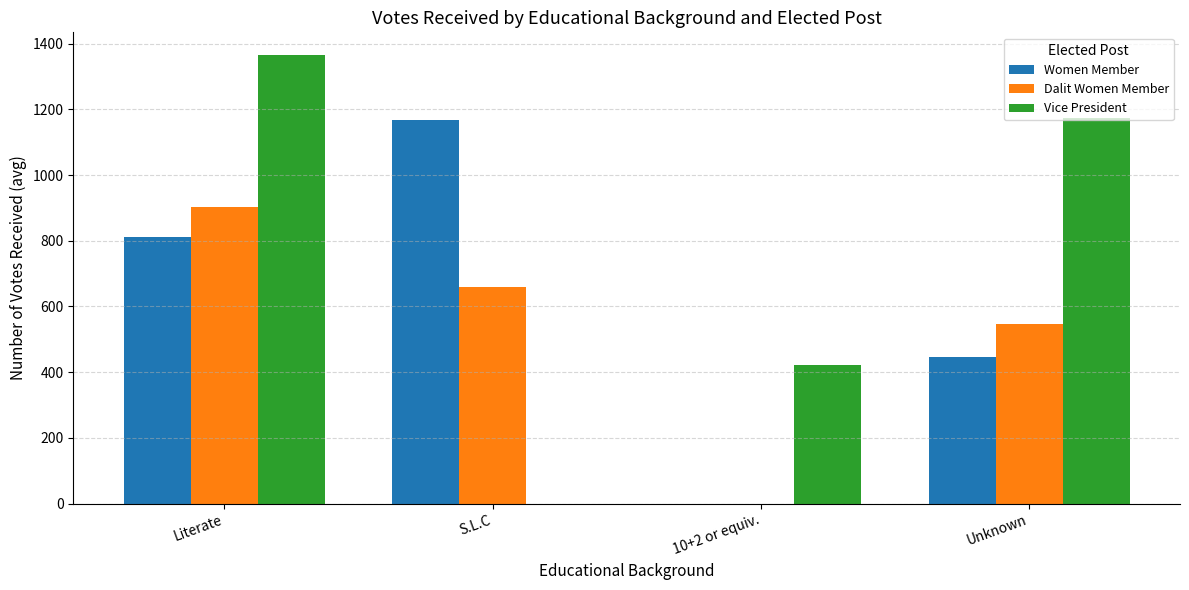

At which label is Vice President closest to 683?

10+2 or equiv.